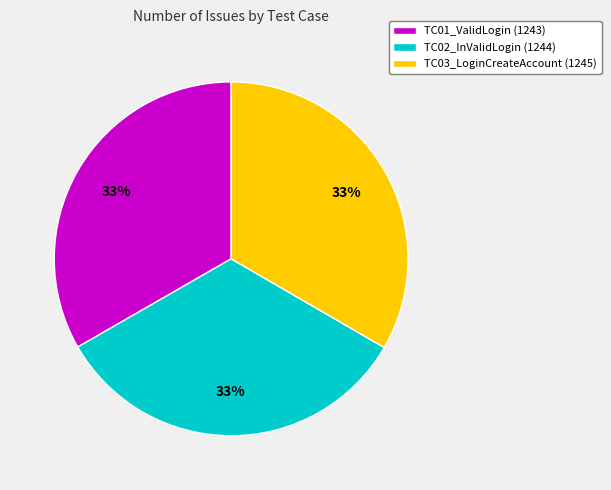

Does any single category account for the majority?

No